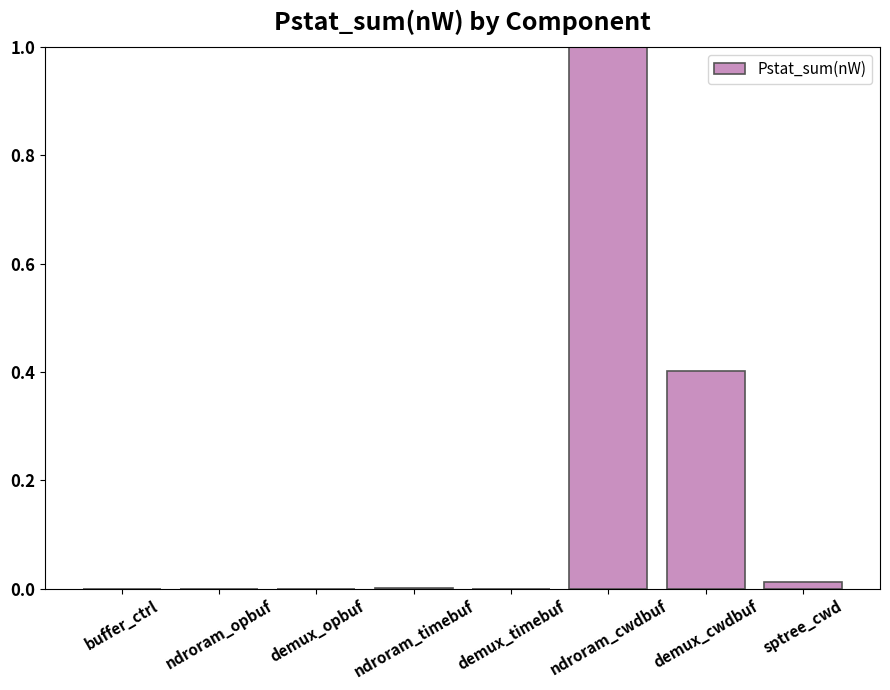

Are the bars grouped side by side (vs. stacked)?

No